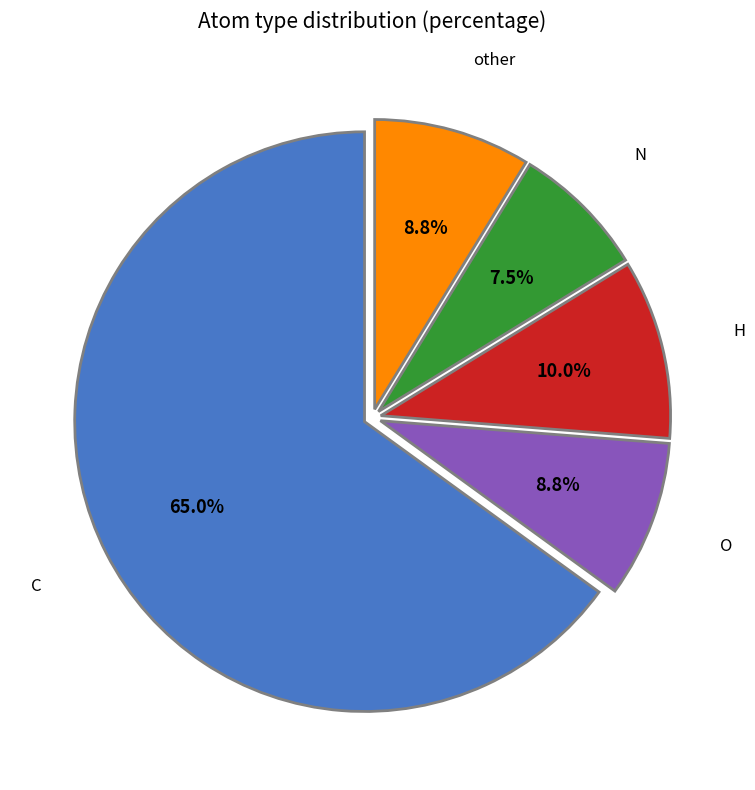

Is there a majority slice in this chart?

Yes